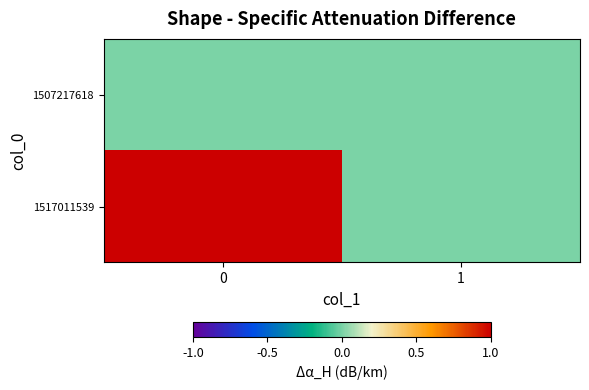

Reading left to right, what are all the values shown in this chart?

1507217618: 0=0	1=0
1517011539: 0=1	1=0